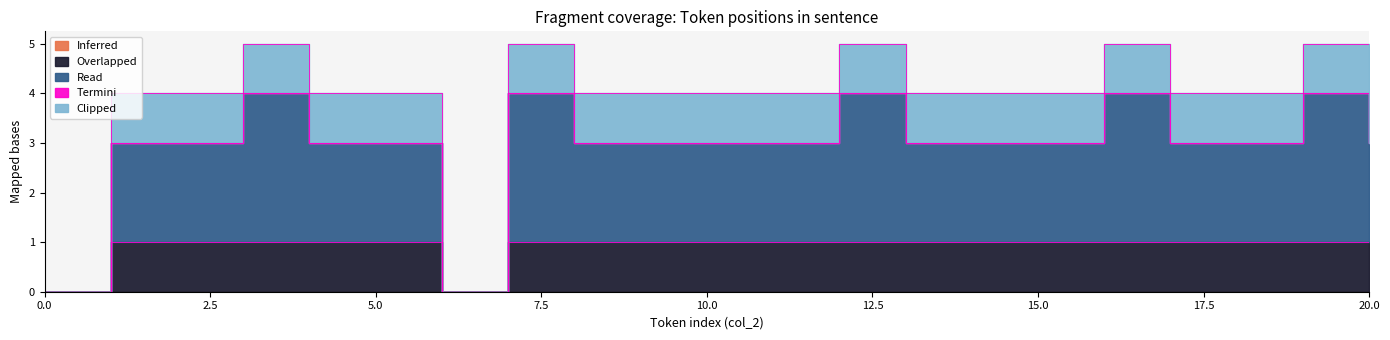

At which category is the sum across all series the highest?

3